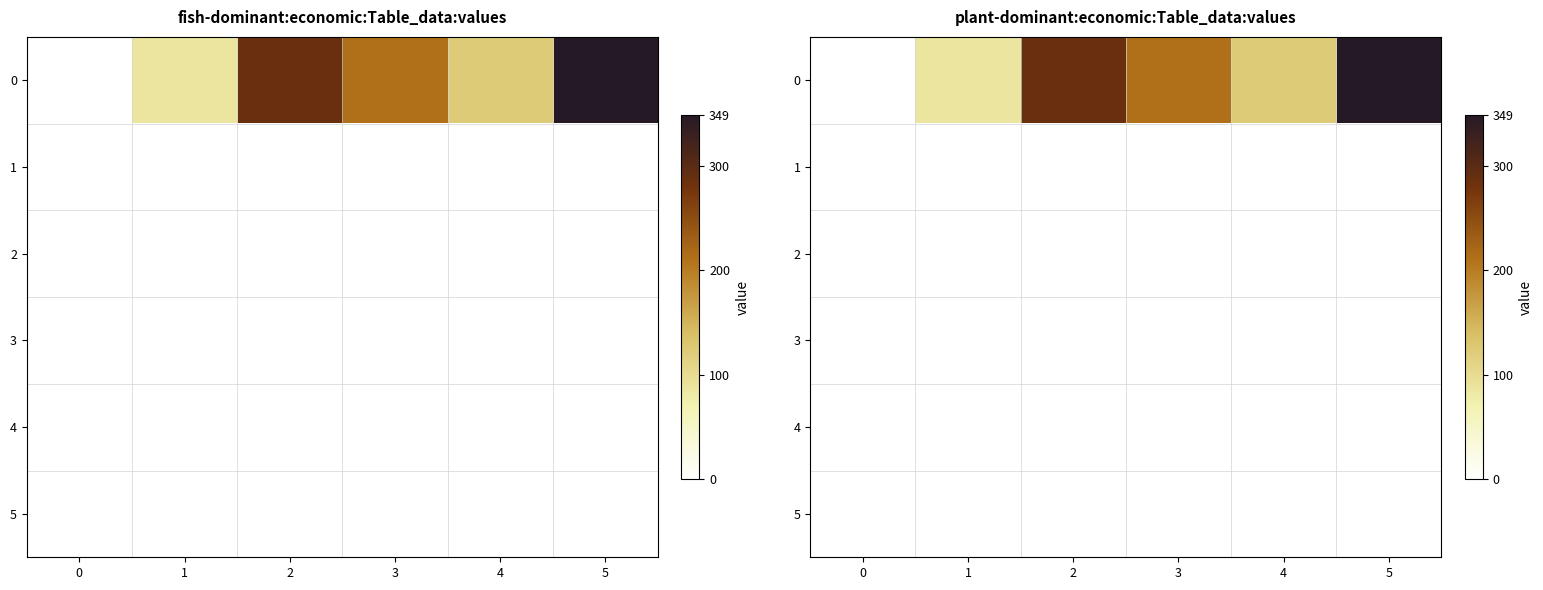

The value of 3 at 5 is 0. True or false?

True